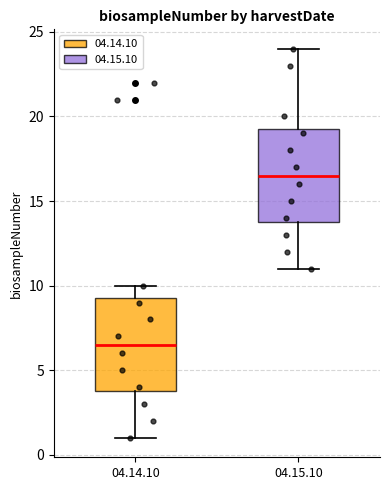

Reading left to right, read every box against the y-axis: the position of its median line, the range the box covers, and the ends of its whiskers. The values are not printed on the chart, so give them approximately, as read against the axis.

04.14.10: median 6.5, box 4.0 to 9.5, whiskers 1.0 to 10.0
04.15.10: median 16.5, box 14.0 to 19.5, whiskers 11.0 to 24.0